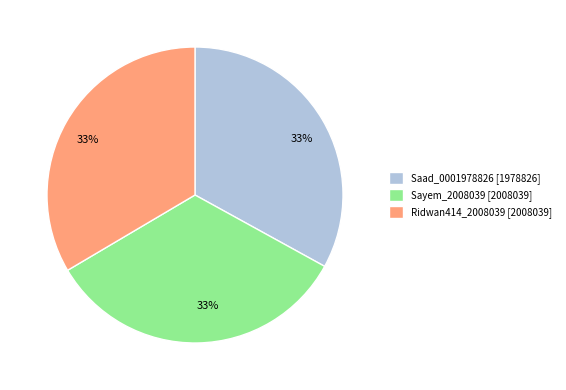

Combined, do Saad_0001978826 and Ridwan414_2008039 account for over 50%?

Yes